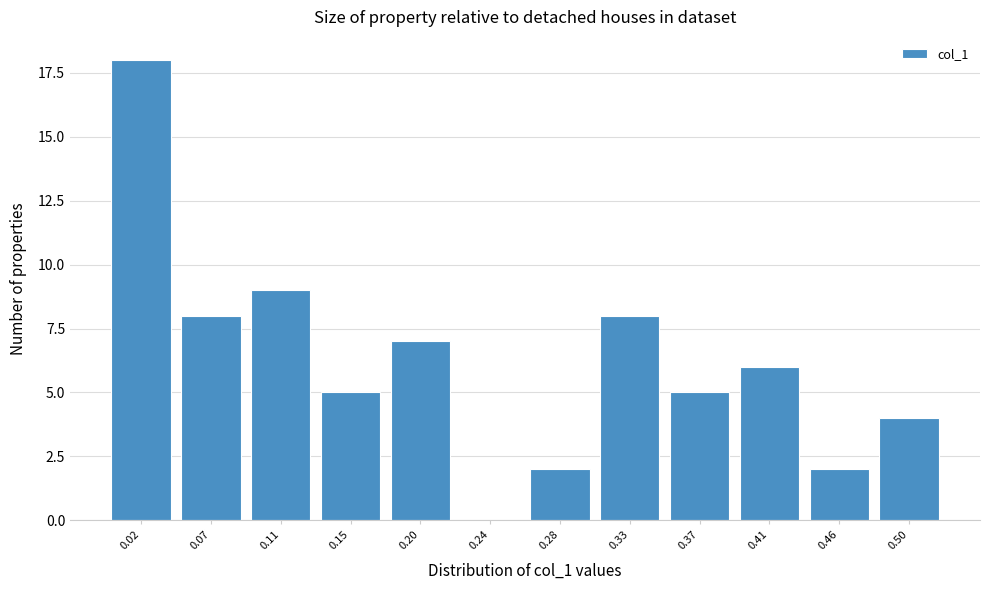

Reading right to left, what are all the values shown in this chart?

0.50=4	0.46=2	0.41=6	0.37=5	0.33=8	0.28=2	0.24=0	0.20=7	0.15=5	0.11=9	0.07=8	0.02=18